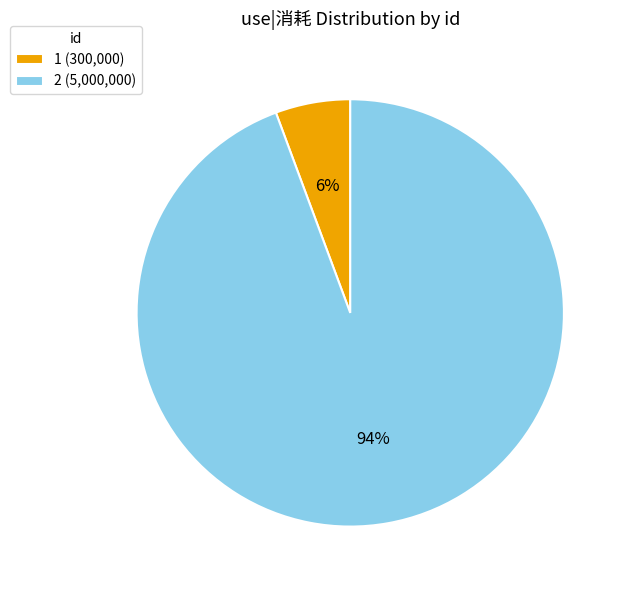

Combined, do 1 (300,000) and 2 (5,000,000) account for over 50%?

Yes